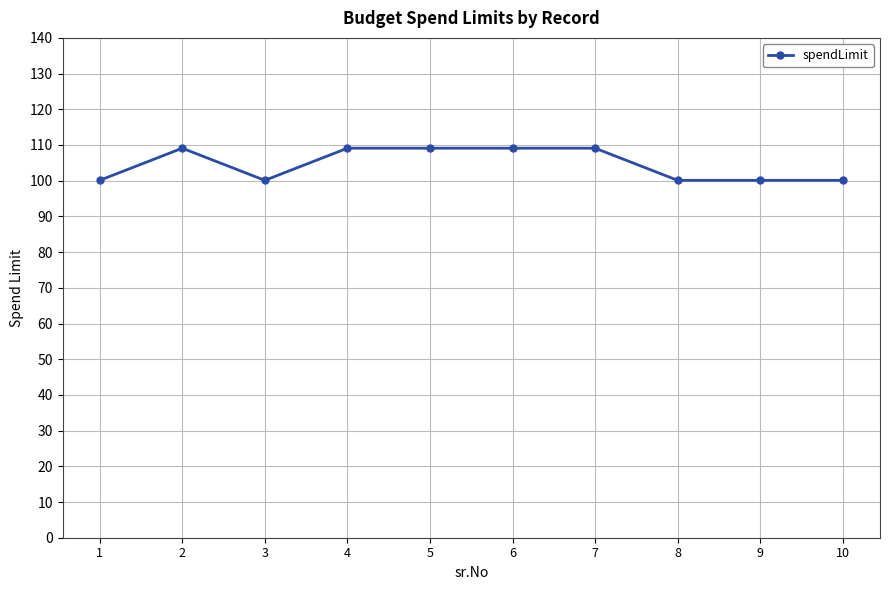

What is the change in value from 3 to 7?

+9.0